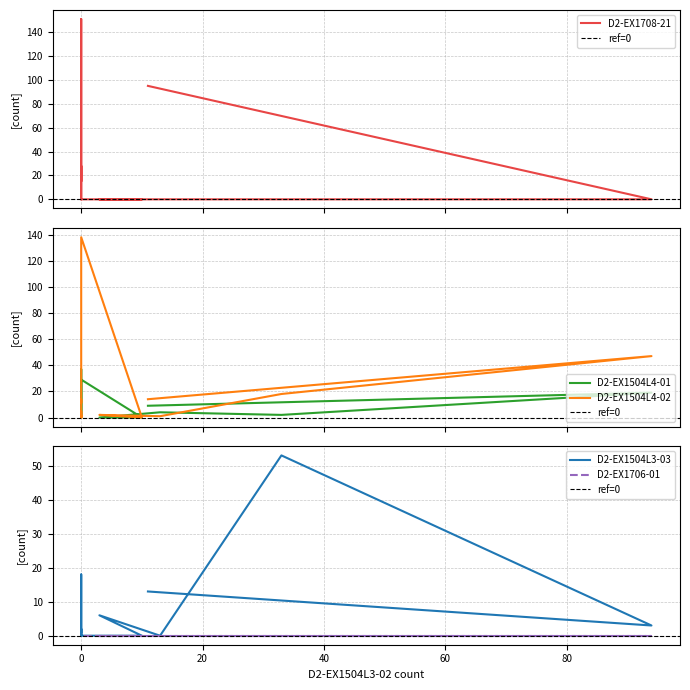

How many categories are shown in the chart?

17